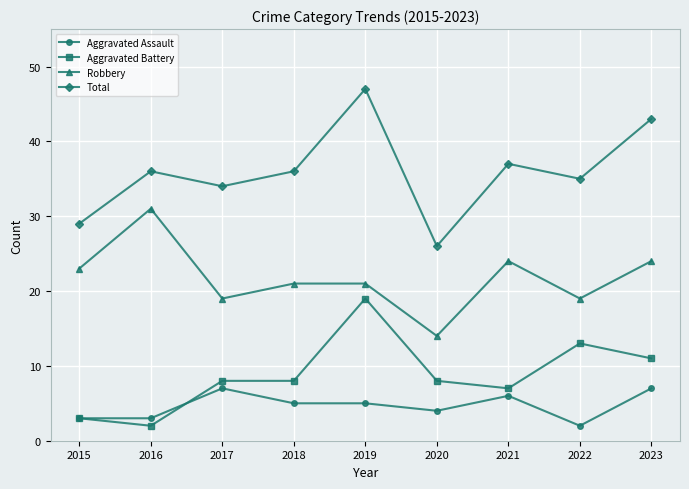

At which category does Robbery reach its first local peak?

2016